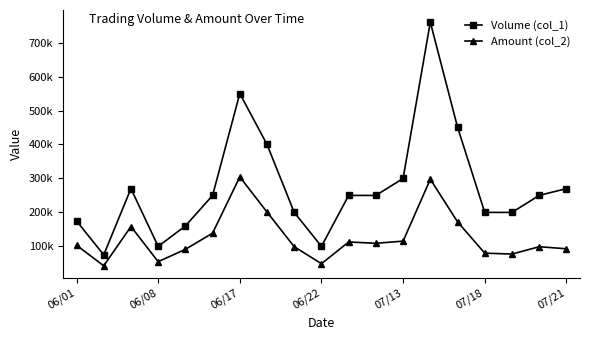

What are all the series names shown in the legend?

Volume (col_1), Amount (col_2)